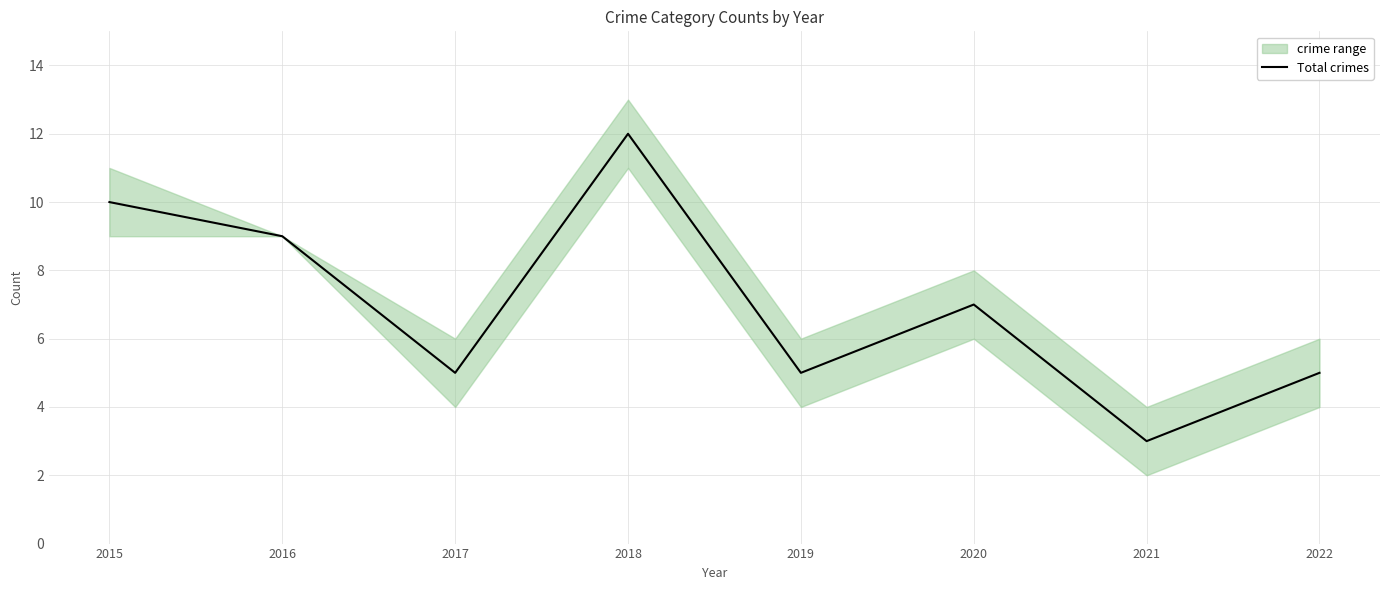

What is the change in value from 2020 to 2022?

-2